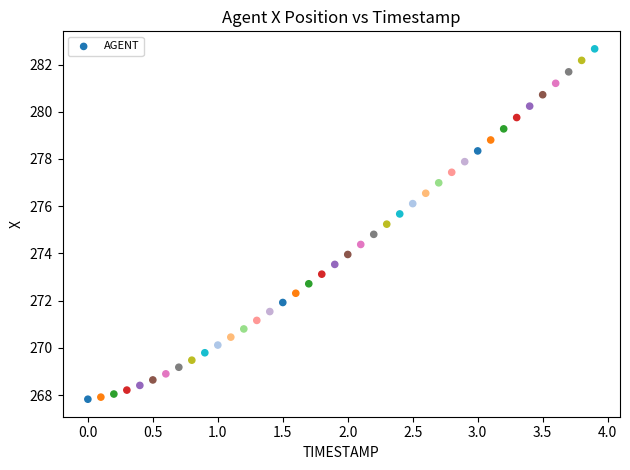

What is the range of X values (max minus min)?

3.9